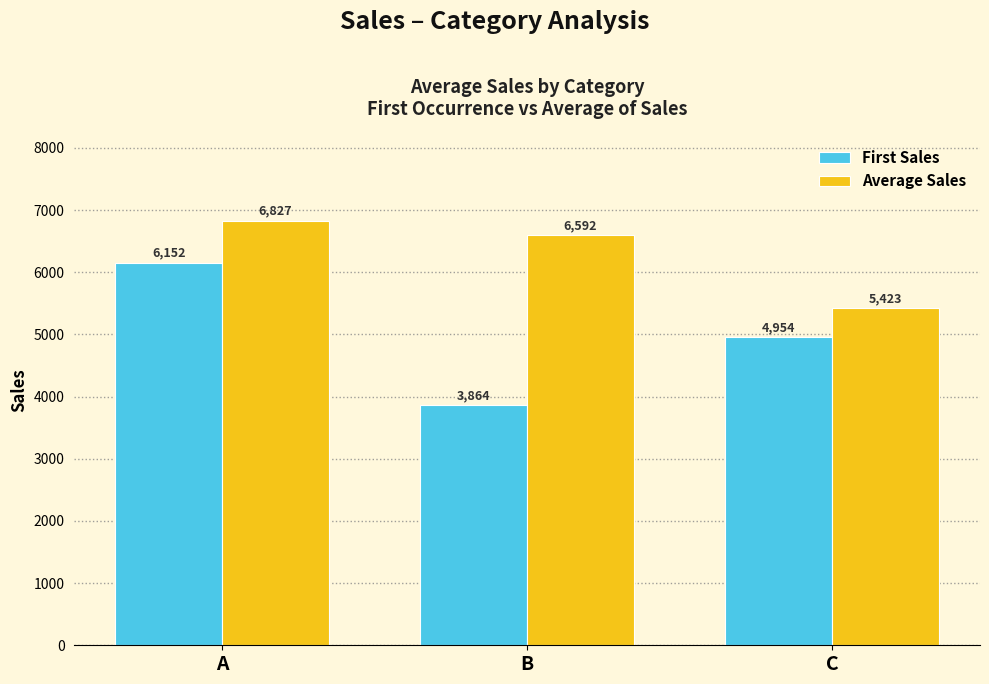

List the series in order of their overall mean, highest first.

Average Sales, First Sales